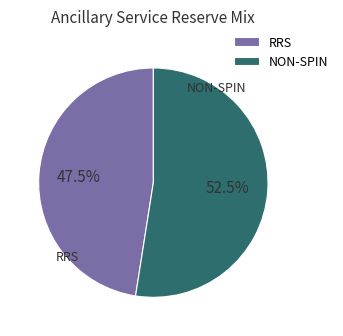

Rank the categories by value from lowest to highest.

RRS, NON-SPIN